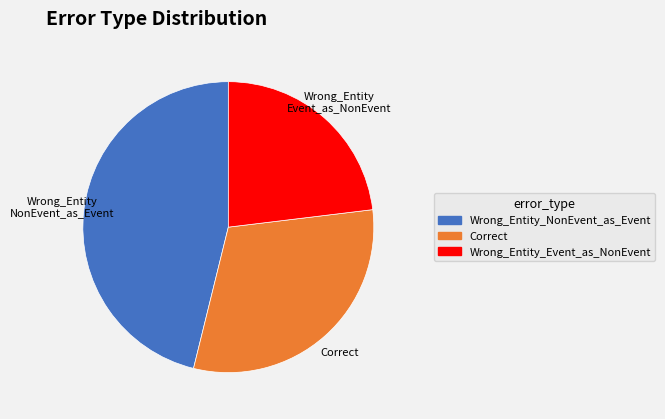

Between Correct and Wrong_Entity_Event_as_NonEvent, which is larger?

Correct